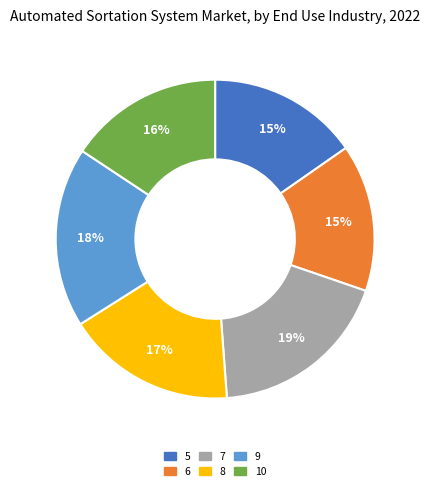

Is it true that 10 is 27% of the pie?

False